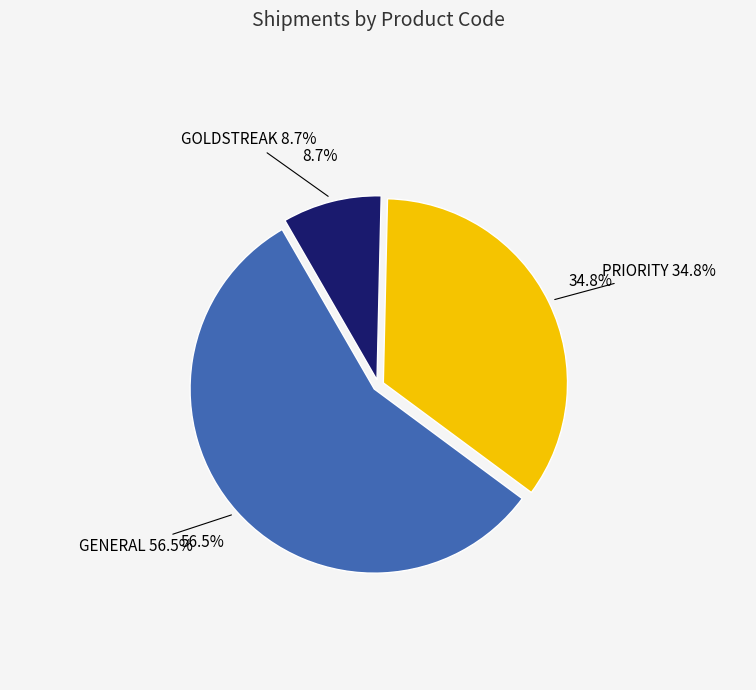

How many slices are in this pie chart?

3